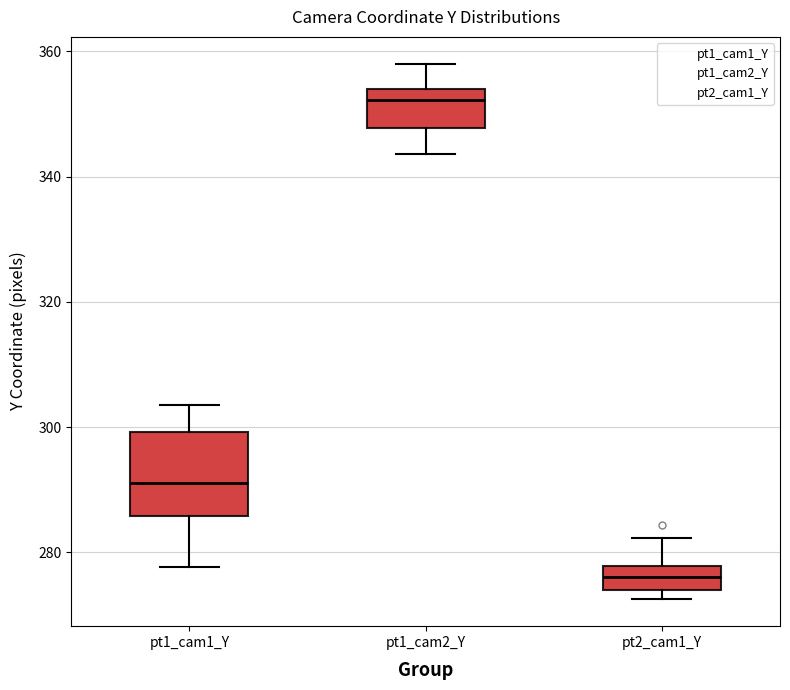

Comparing the boxes themselves (not the whiskers), which one is the tallest?

pt1_cam1_Y